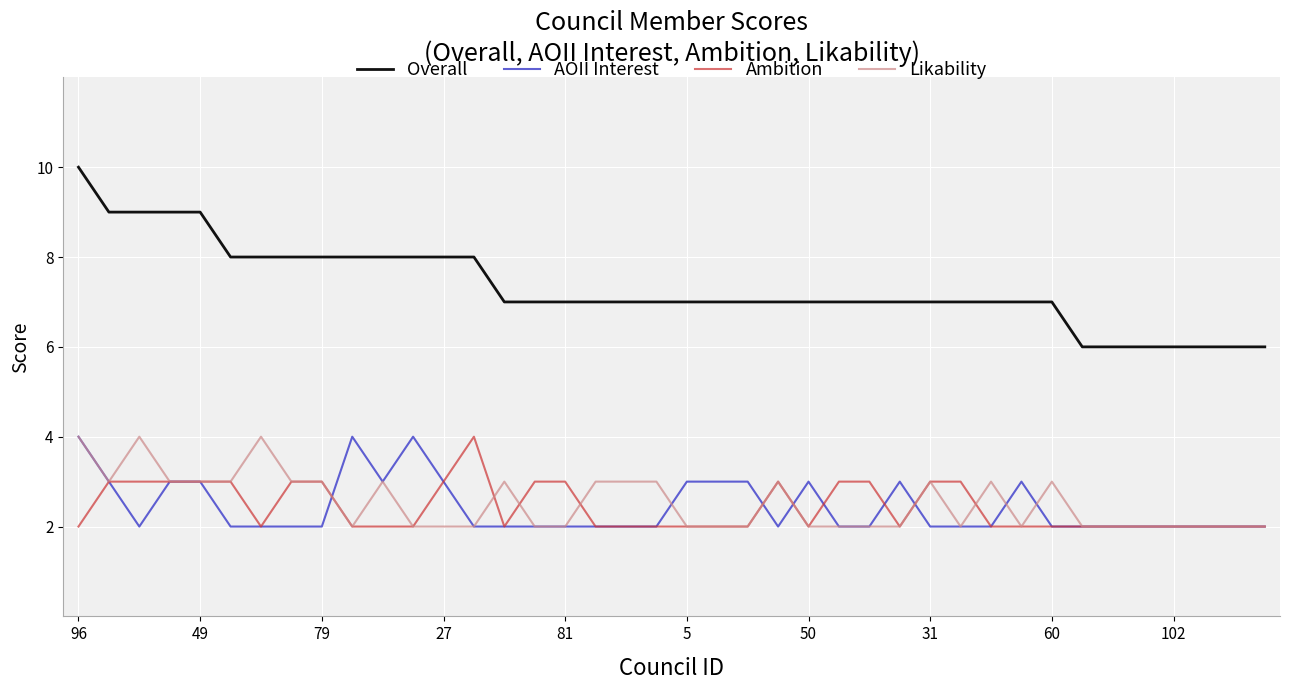

What is the maximum value shown in the chart?

10